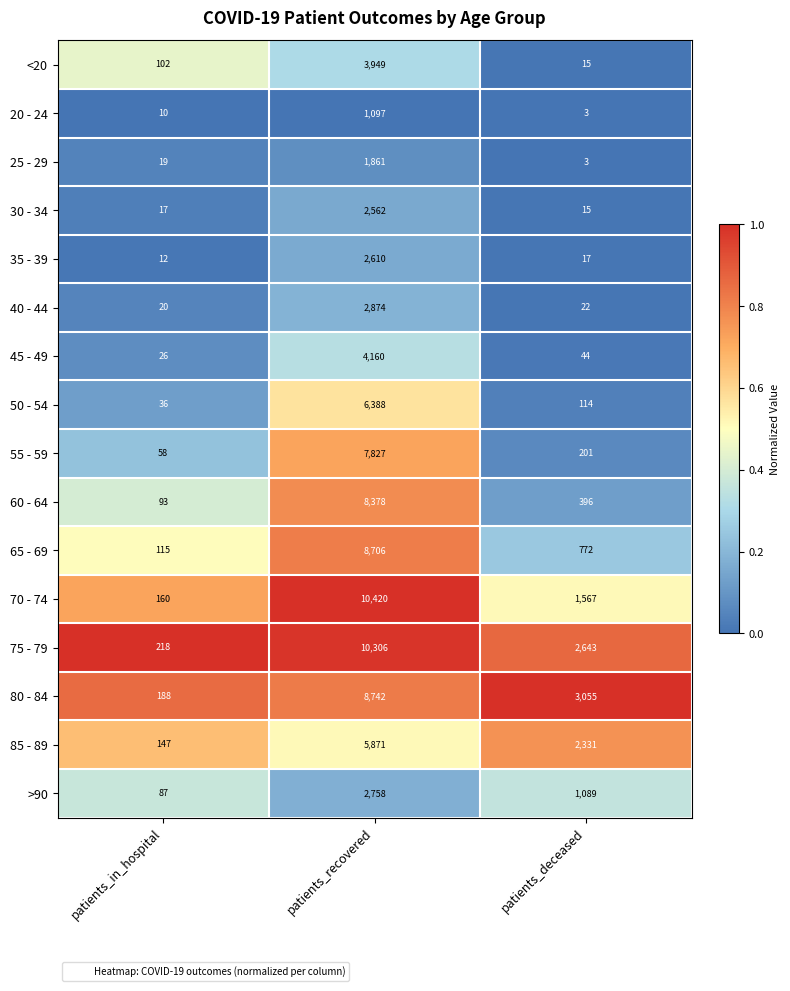

At which category does the chart reach its minimum across all series?

patients_deceased